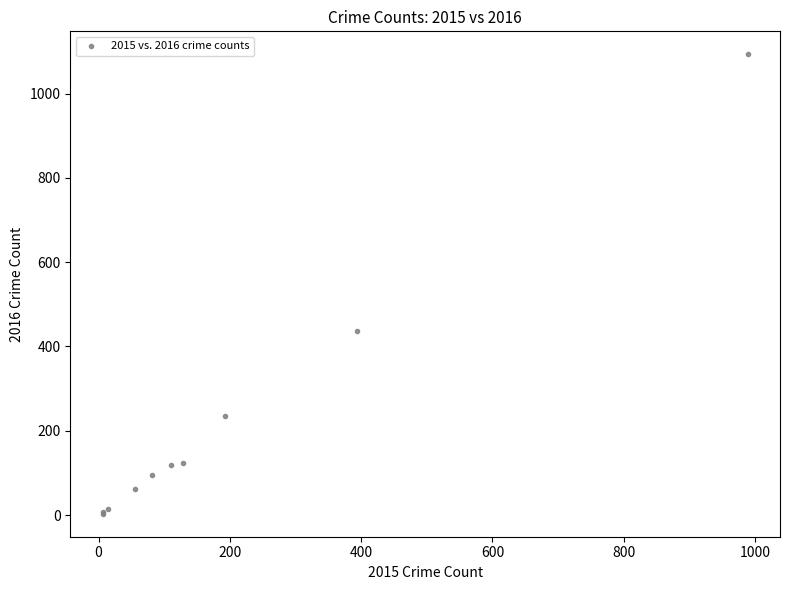

What Y value in the scatter plot is closest to 548?

437